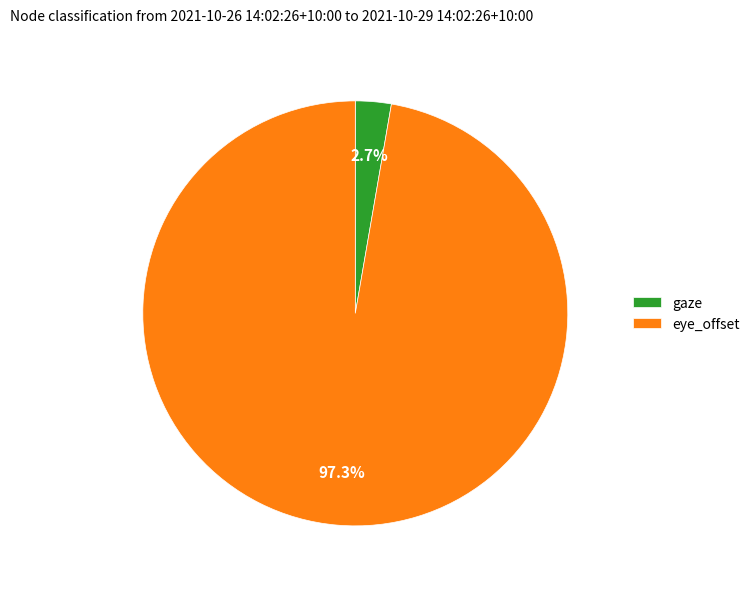

Count the number of slices in the pie.

2